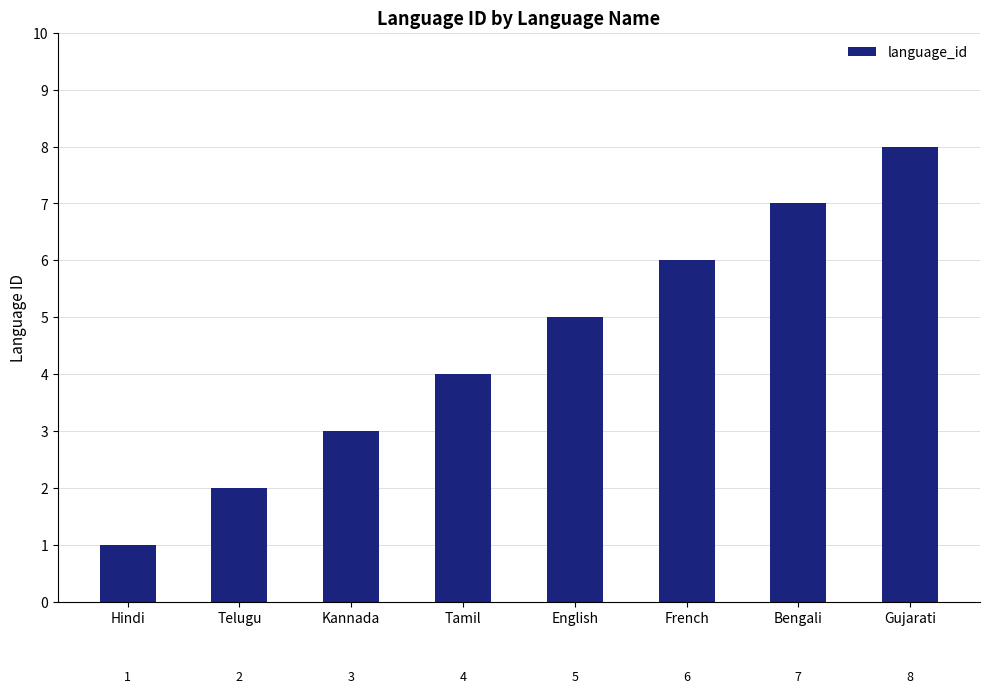

What position from the left is English?

5